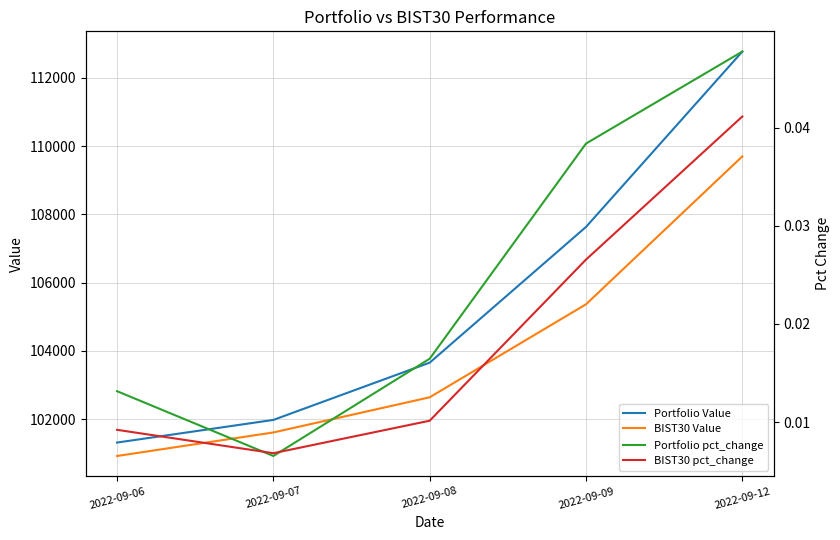

True or false: Portfolio Value has more than 0 interior local peaks.

False